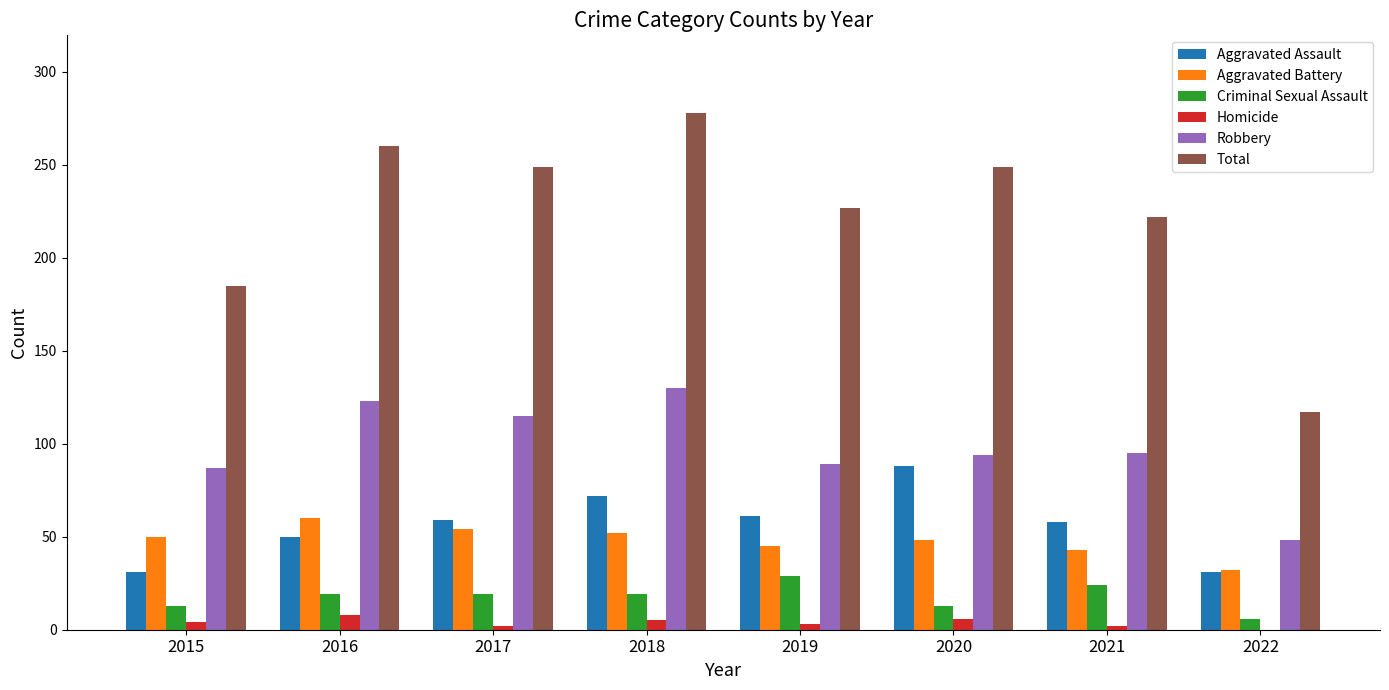

What is the difference between the Robbery values at 2021 and 2016?

28